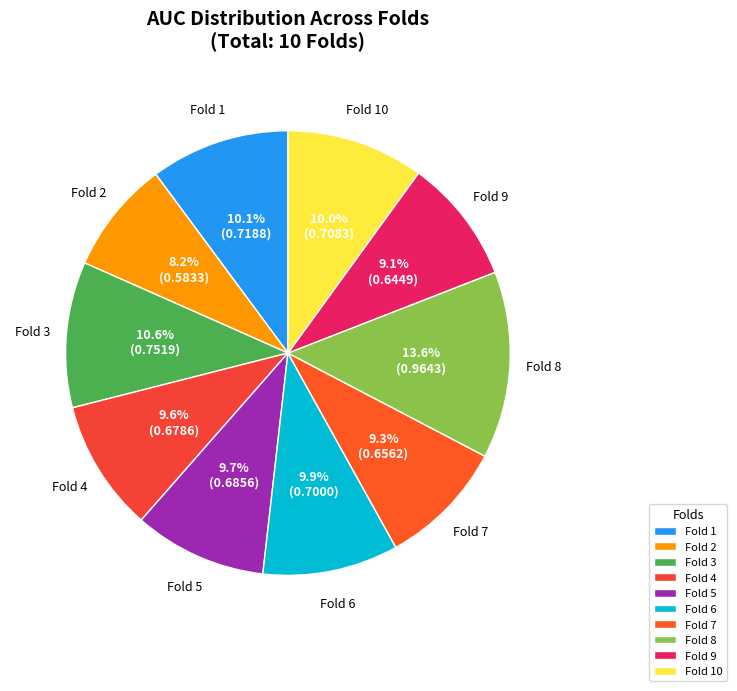

To the nearest percent, what is the difference between the largest and smallest slice percentages?

5%